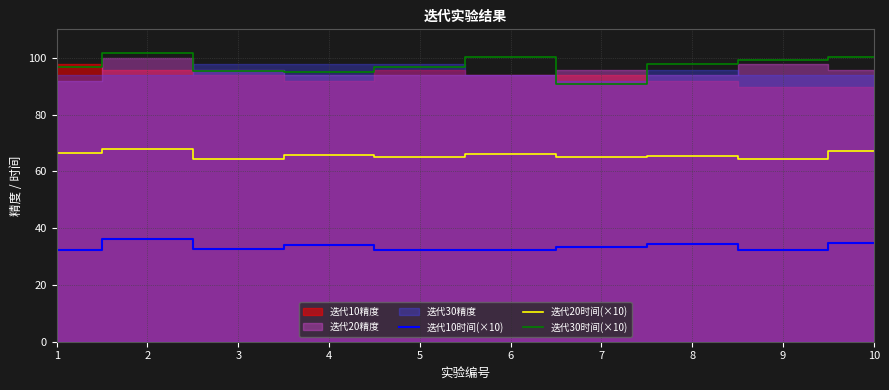

Is the value of 迭代30时间(×10) at 1 greater than the value of 迭代20时间(×10) at 9?

Yes